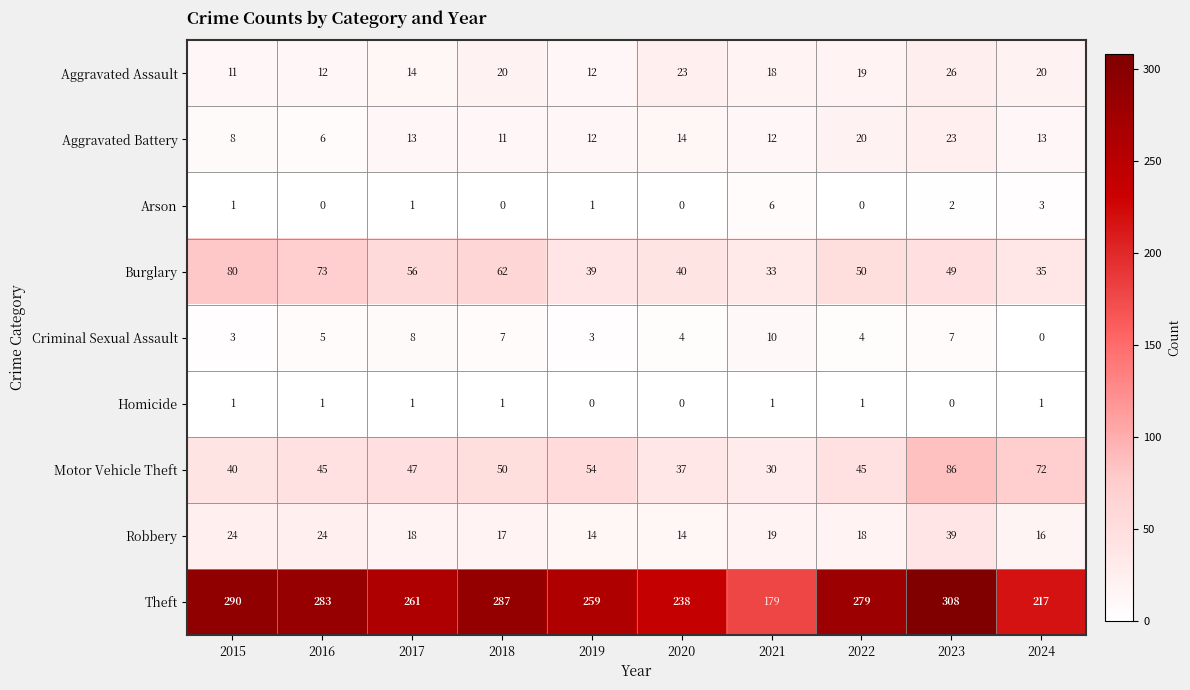

The value of Aggravated Assault at 2021 is 4. True or false?

False